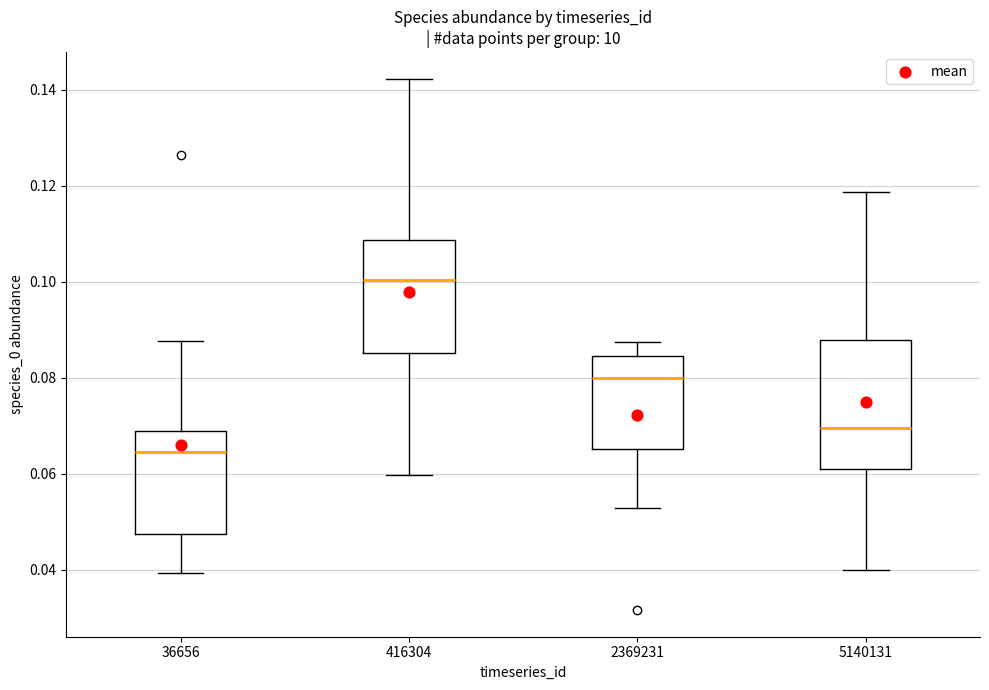

Which box has the lowest median line?

36656